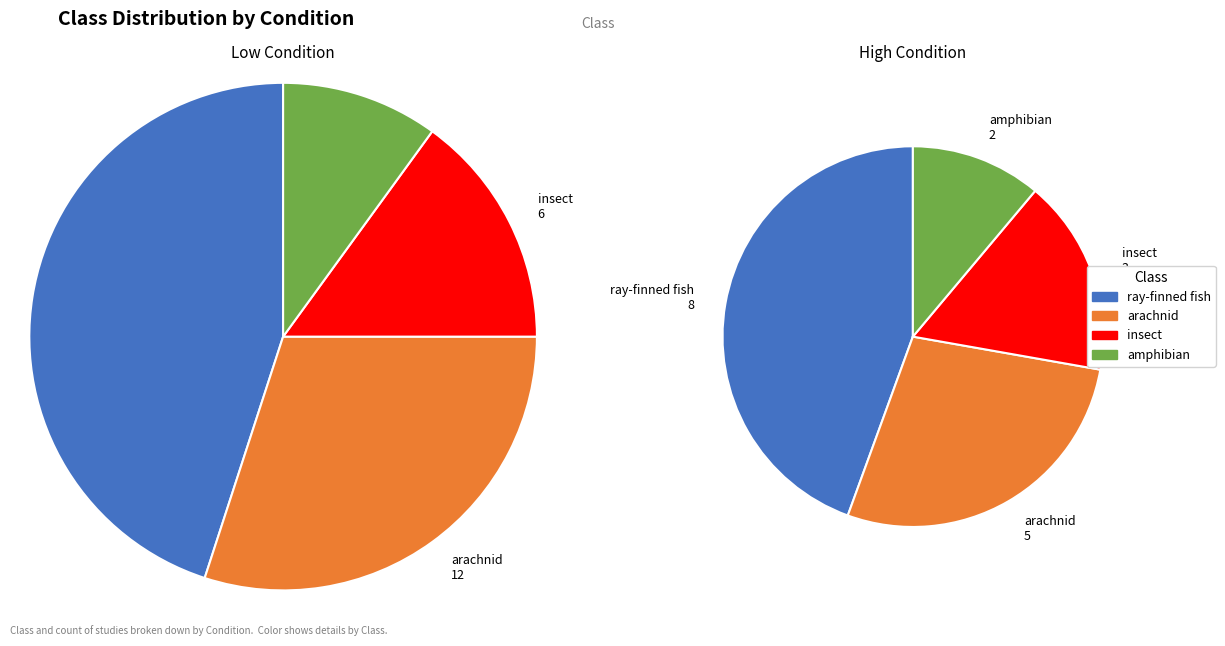

Is the sum of arachnid and amphibian greater than half?

No